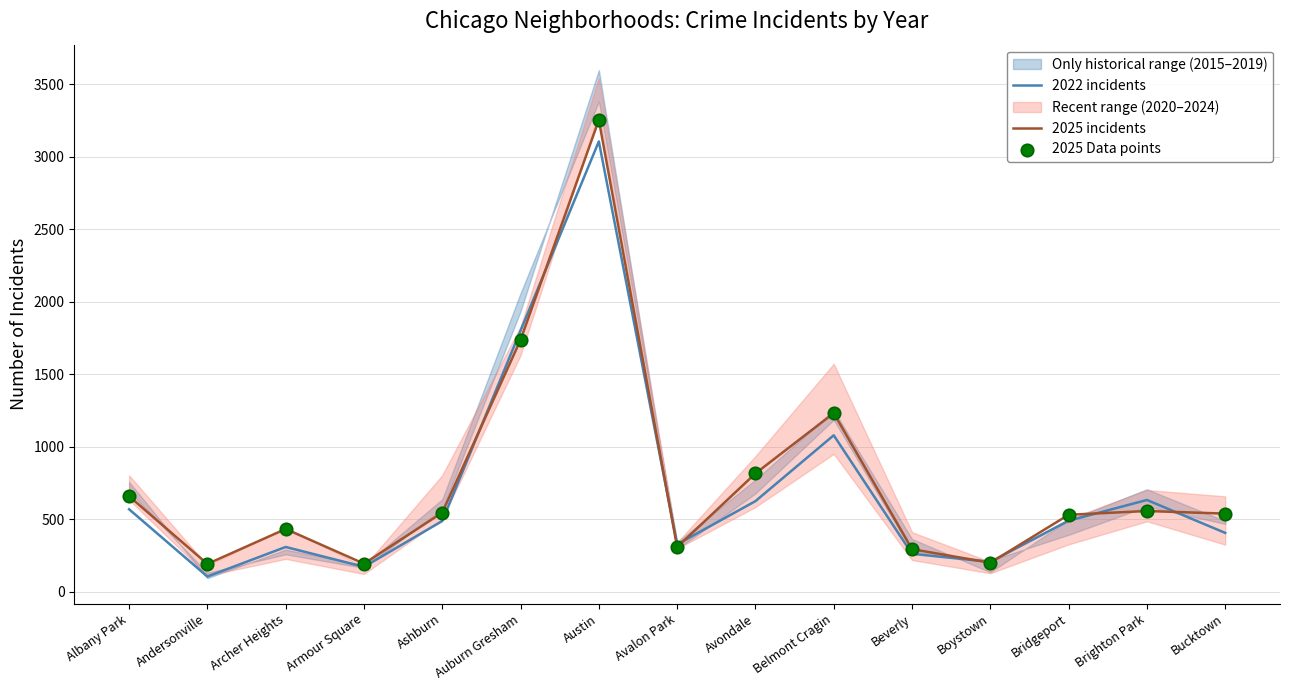

Which series reaches the maximum Y coordinate?

2025 incidents